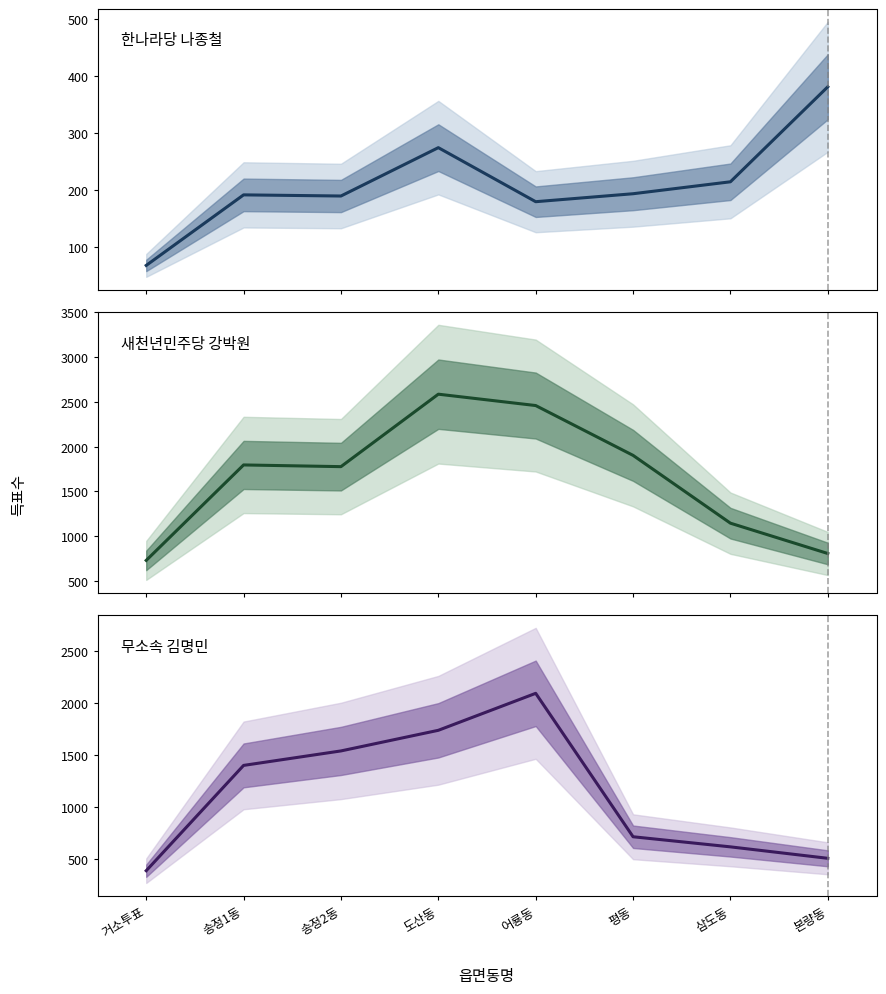

What position from the right is 평동?

3